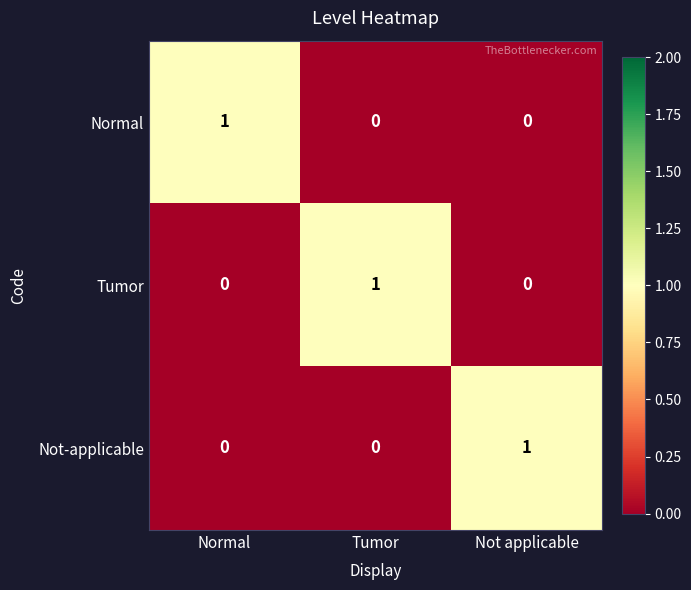

Reading left to right, list all the values displayed in this chart.

Normal: Normal=1	Tumor=0	Not applicable=0
Tumor: Normal=0	Tumor=1	Not applicable=0
Not-applicable: Normal=0	Tumor=0	Not applicable=1